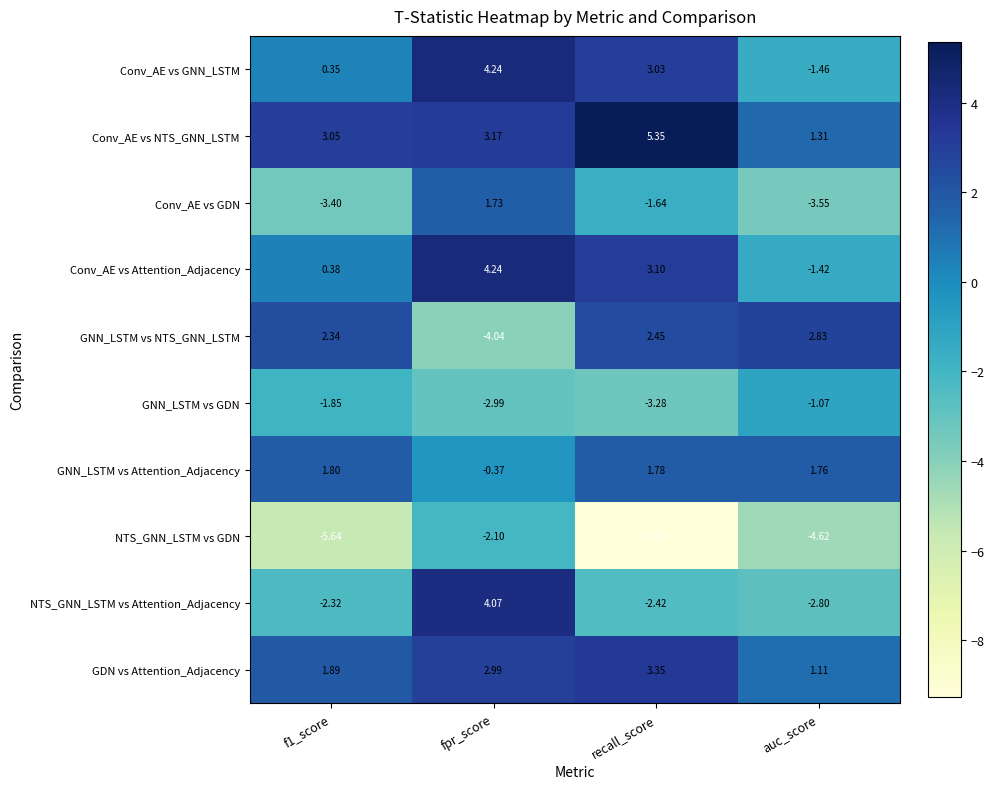

What is the difference between the highest and lowest values at f1_score?

8.7